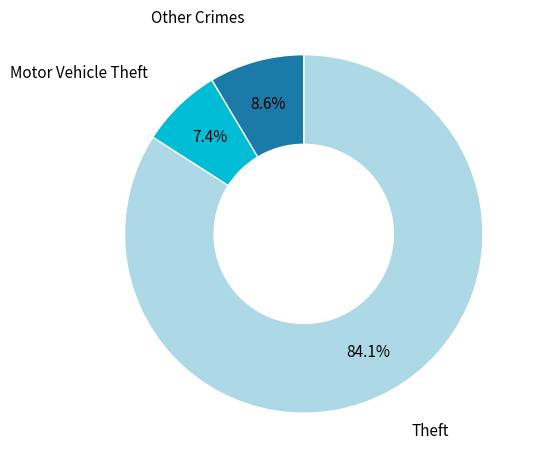

How many segments does this pie chart have?

3